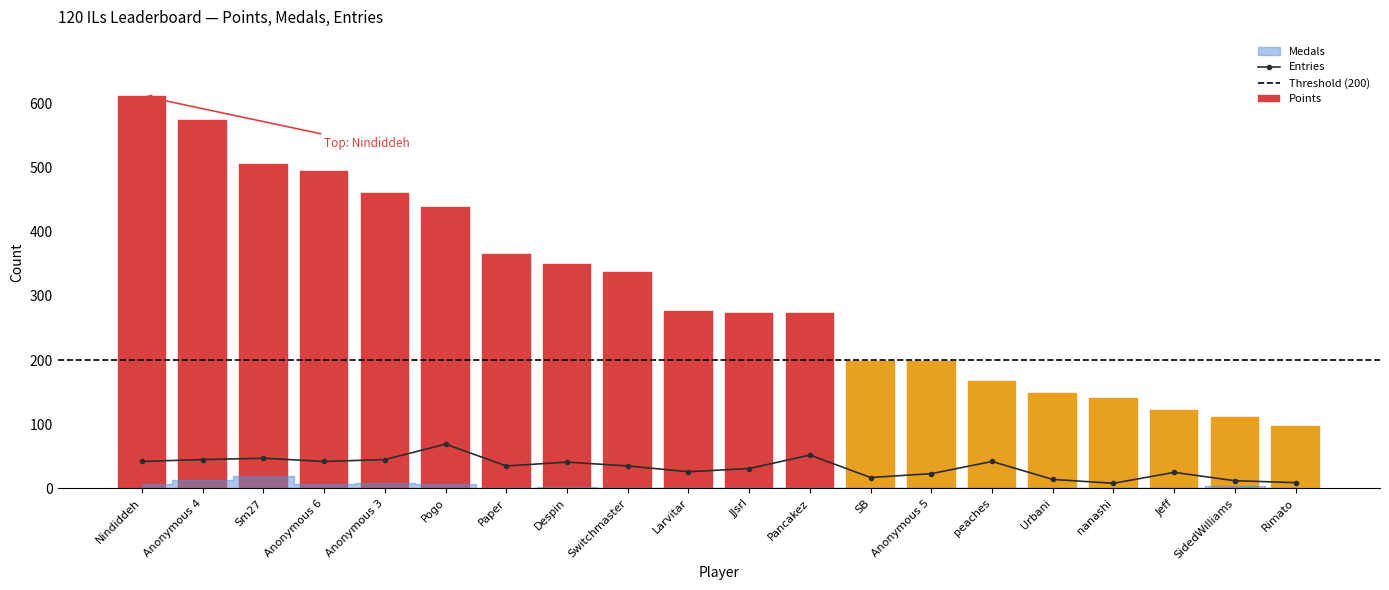

What is the difference between the Entries values at Urbani and Anonymous 5?

9